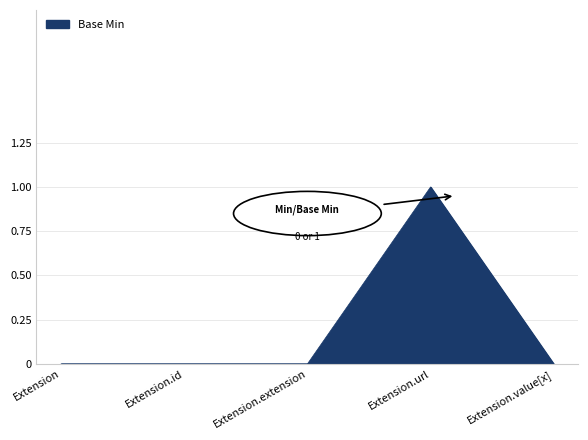

Reading left to right, what are all the values shown in this chart?

Extension=0	Extension.id=0	Extension.extension=0	Extension.url=1	Extension.value[x]=0